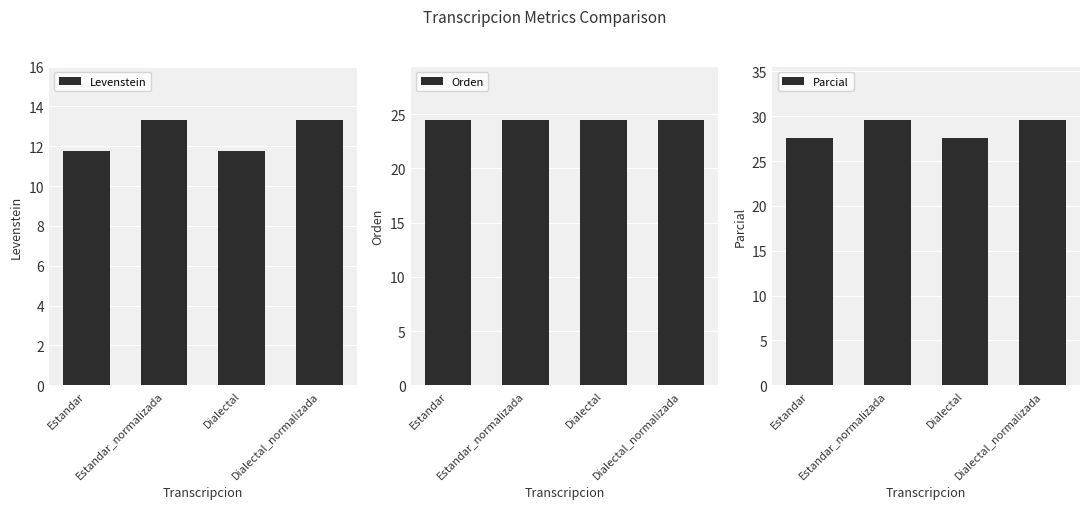

What is the maximum value shown in the chart?

29.6